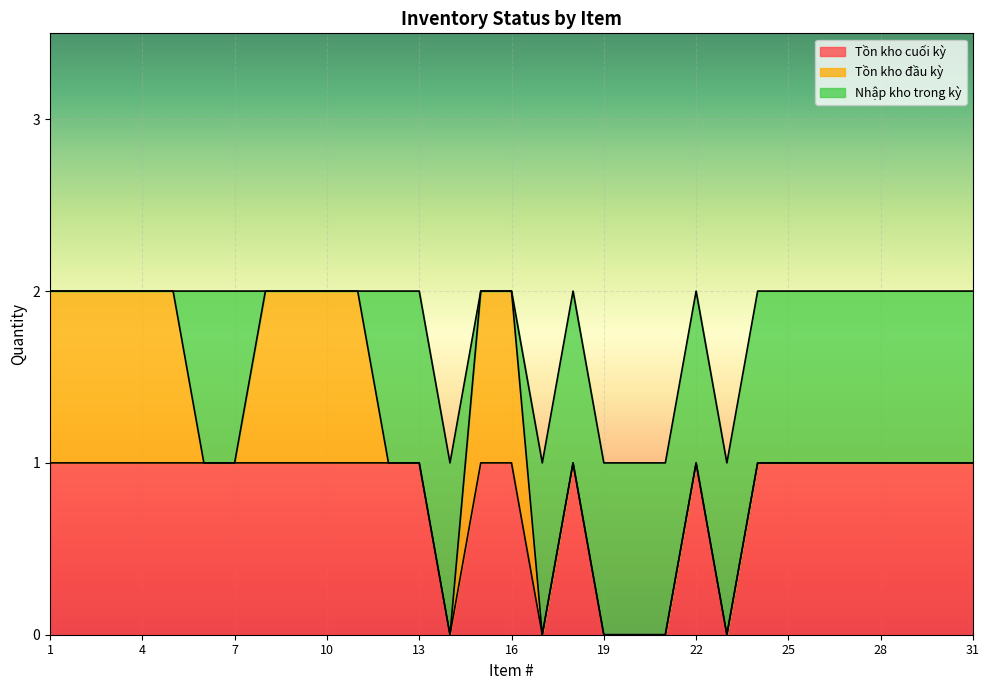

At how many categories does at least one series exceed 0?

31